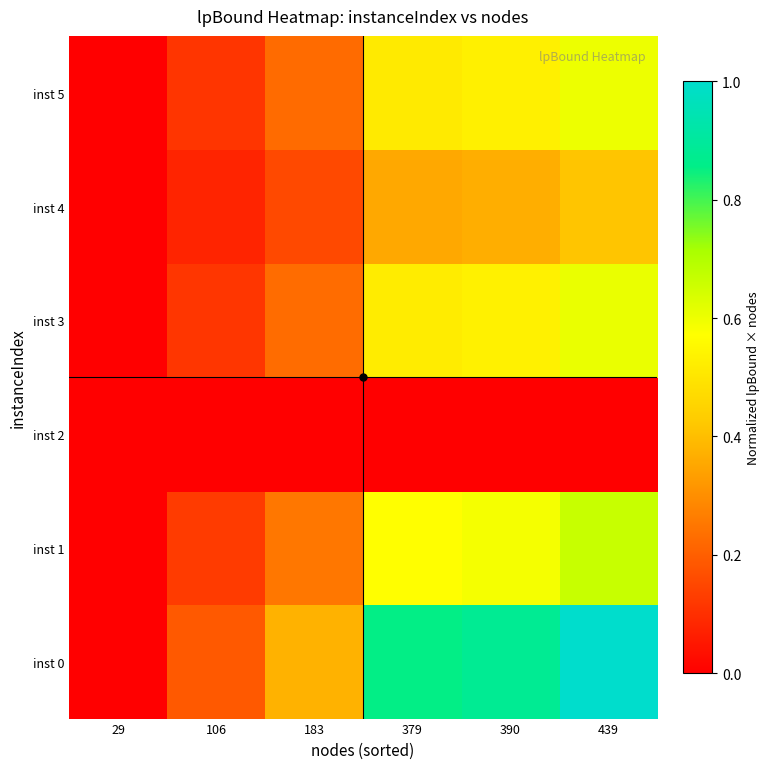

Count the number of categories in the chart.

6